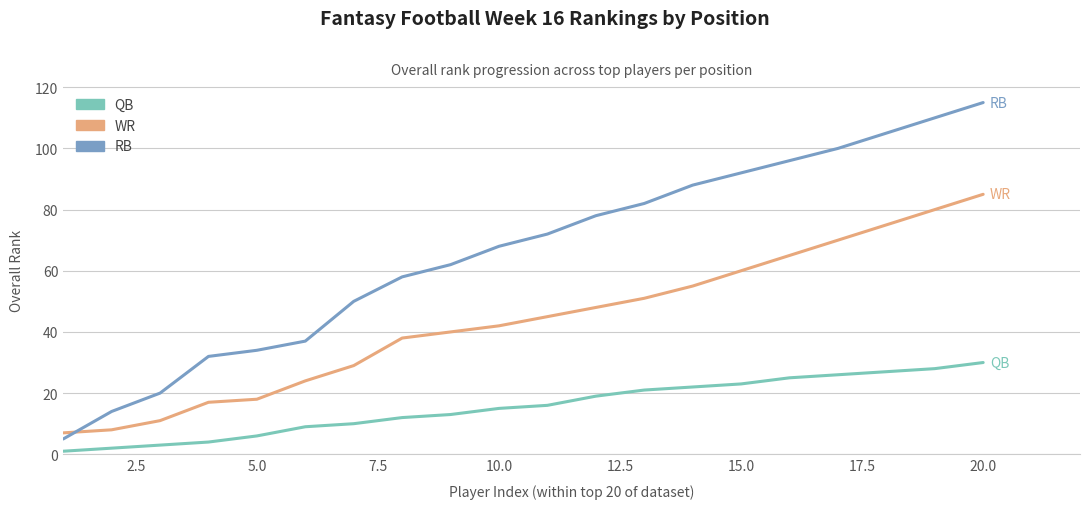

True or false: RB and QB intersect in this chart.

False